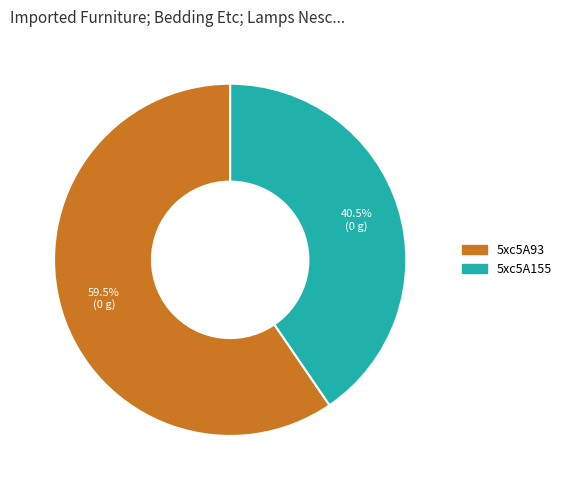

Which slice represents more than half of the pie?

5xc5A93